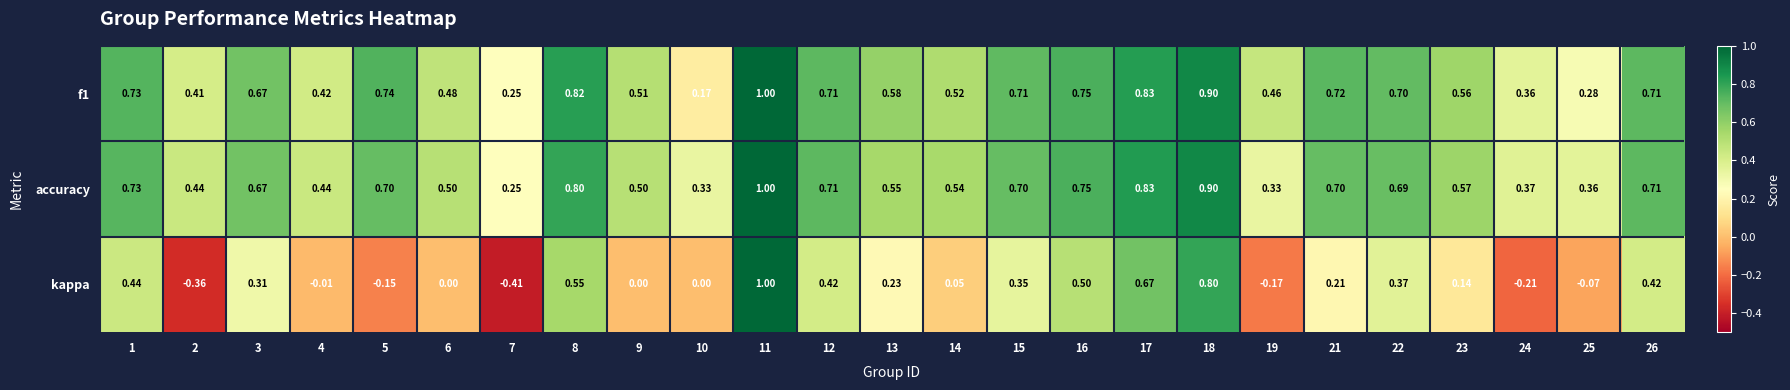

Between 1 and 23, which series saw the biggest shift?

kappa